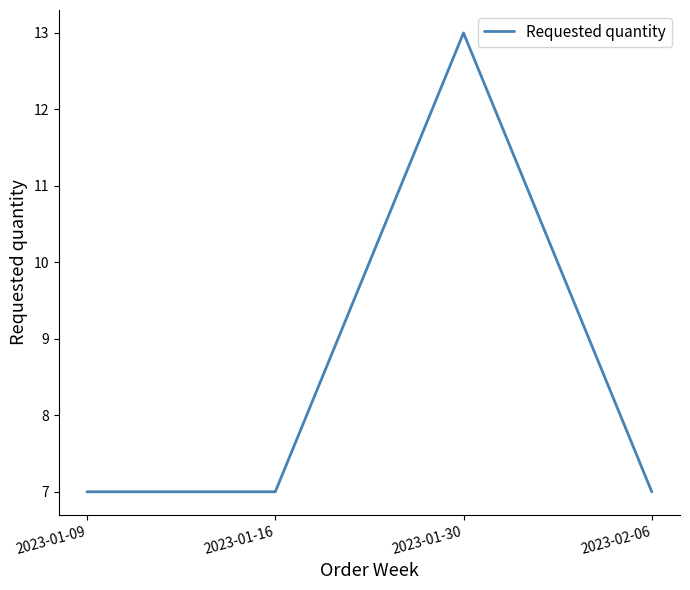

Count the values in the range 7 to 13.

4